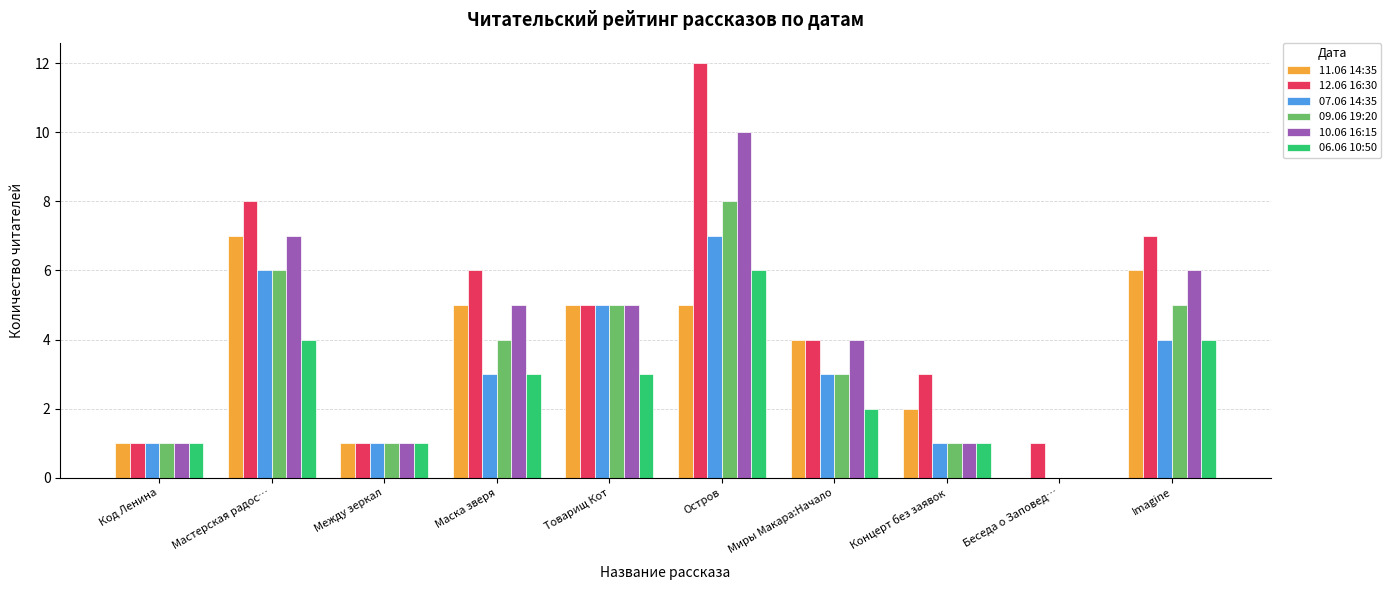

How many categories are shown in the chart?

10